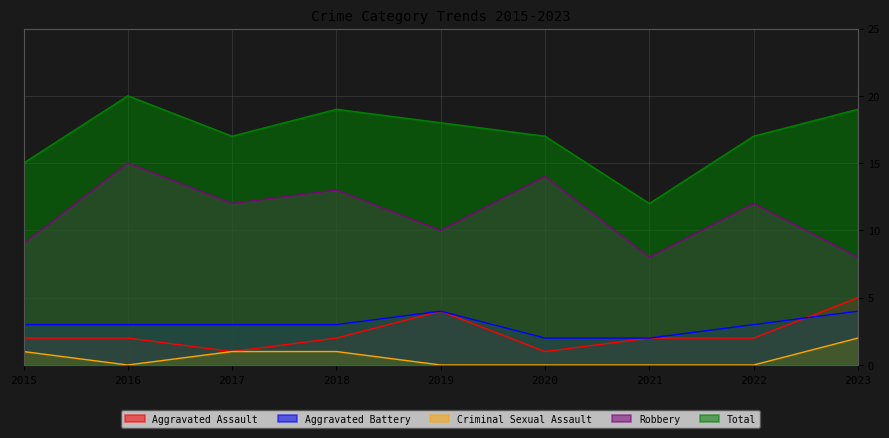

How many Total values are between 17 and 19?

6